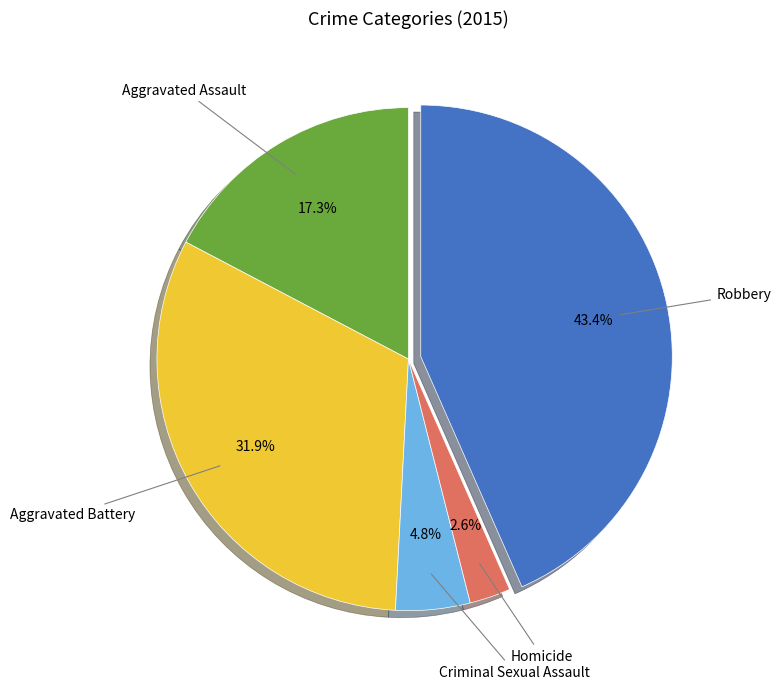

Does any single category account for the majority?

No